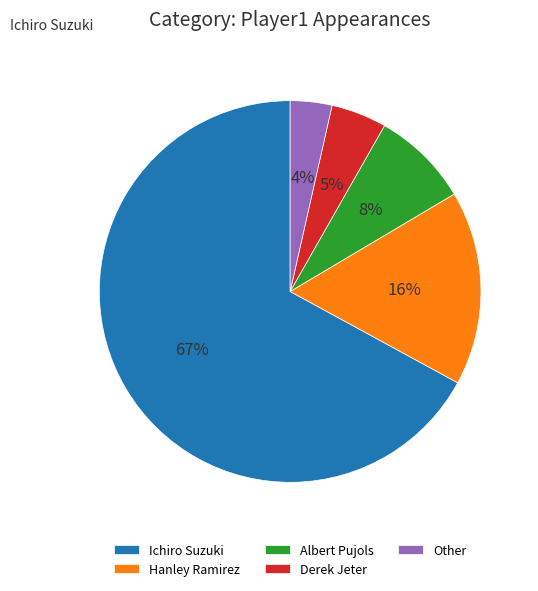

To the nearest percent, what is the combined percentage of Derek Jeter and Ichiro Suzuki?

72%